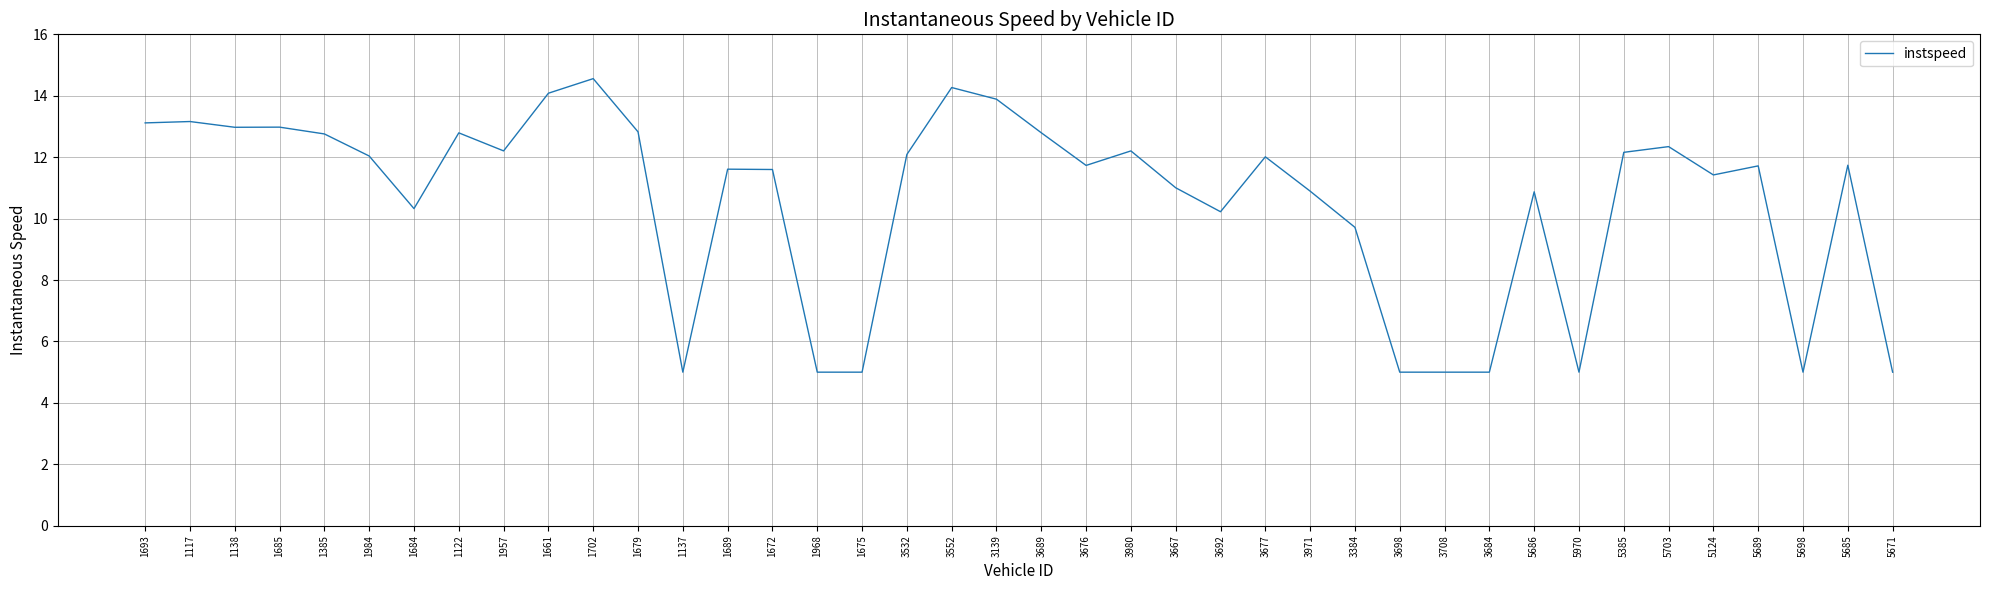

What is the change in value from 1702 to 1689?

-2.9